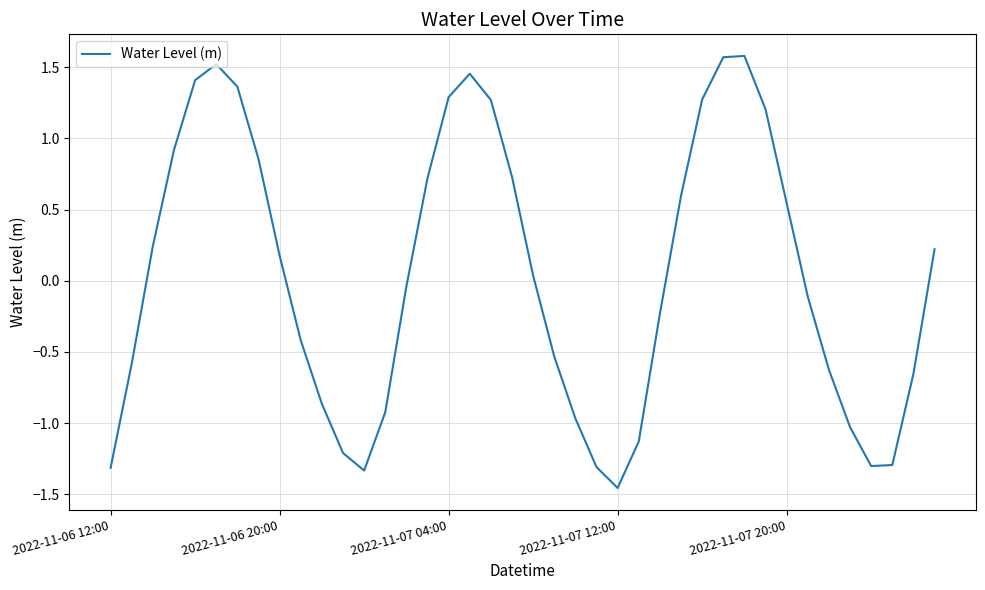

What is the difference between the maximum and minimum values?

3.0